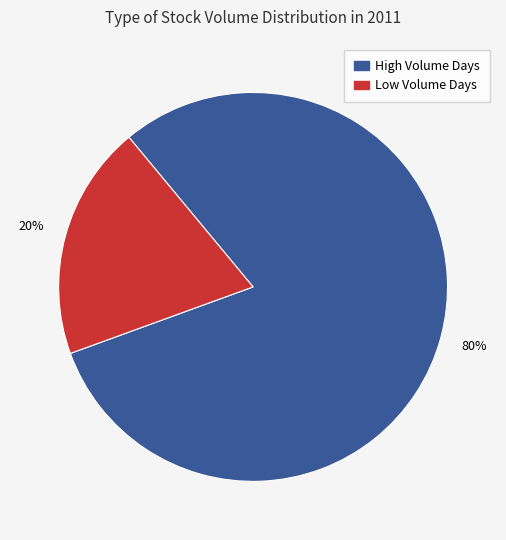

Is there any slice that represents more than half of the pie?

Yes